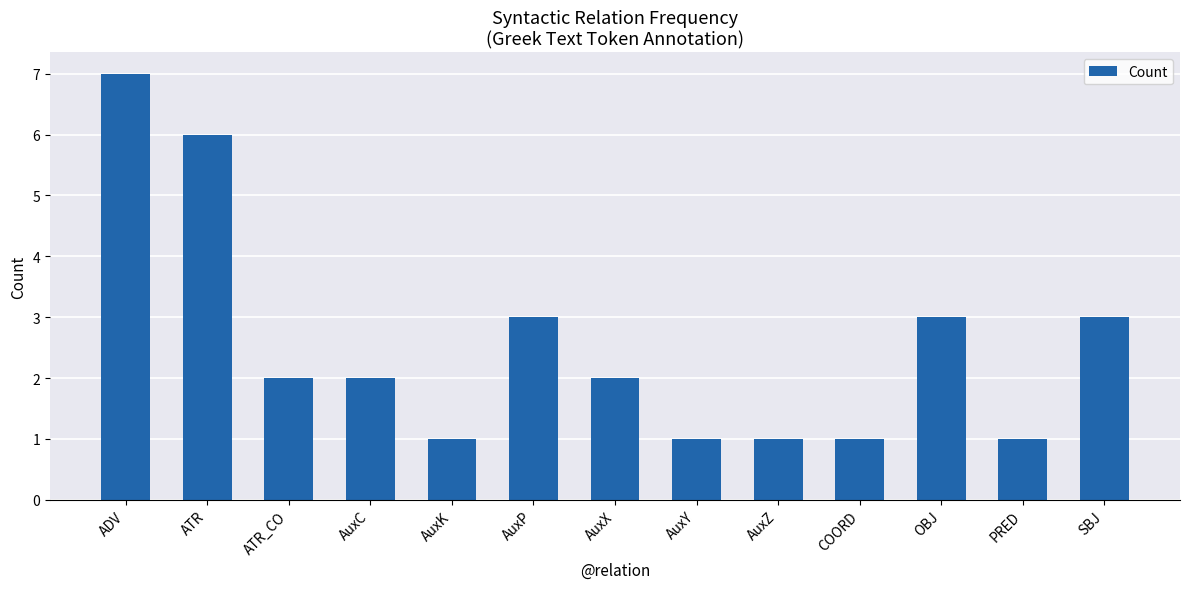

What is the change in value from ADV to PRED?

-6